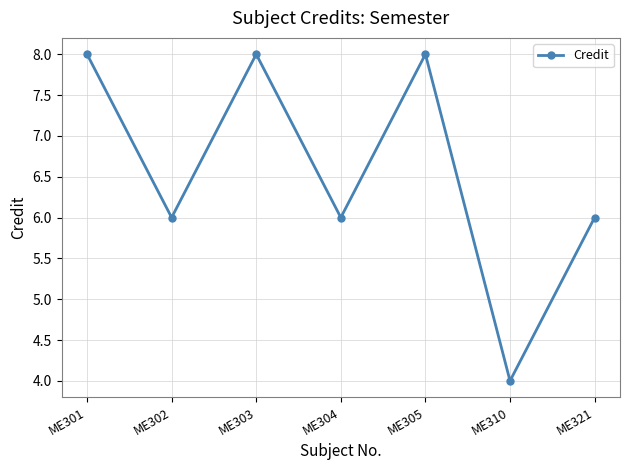

The value at ME305 is 8. True or false?

True